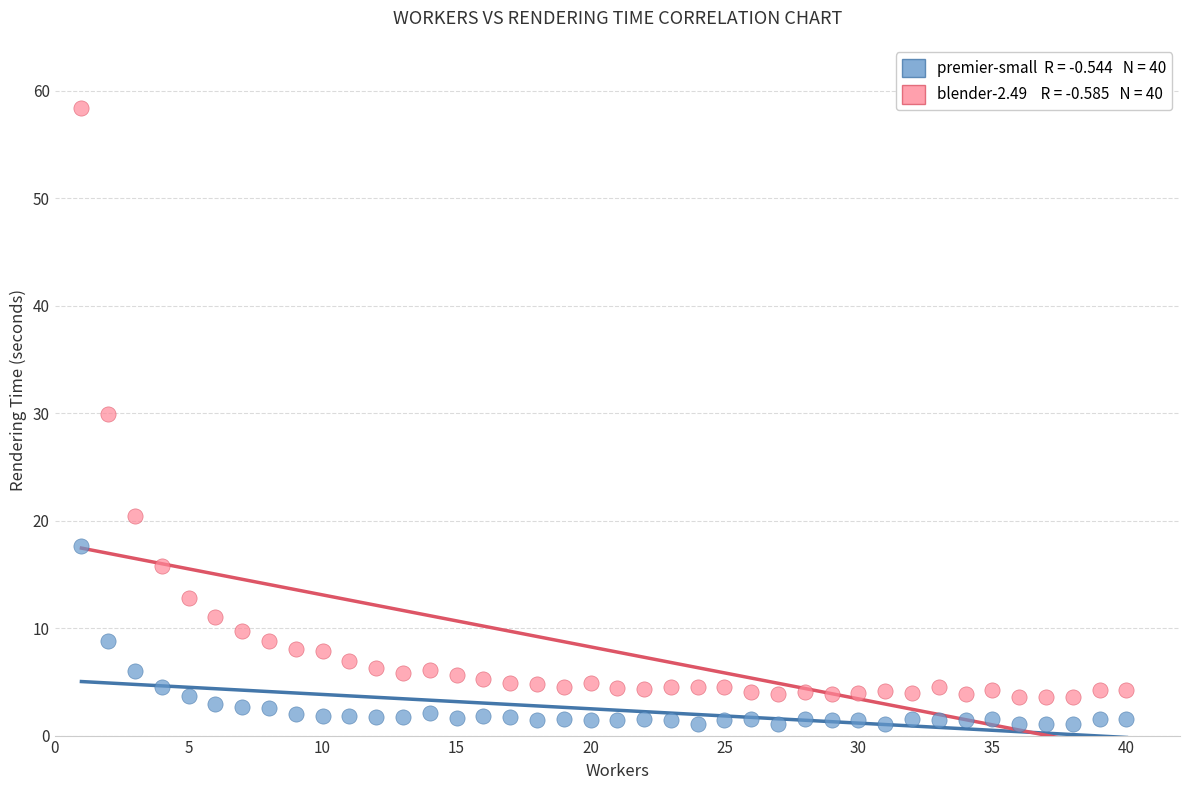

Across all data points, what is the range of X values (max minus min)?

39.0